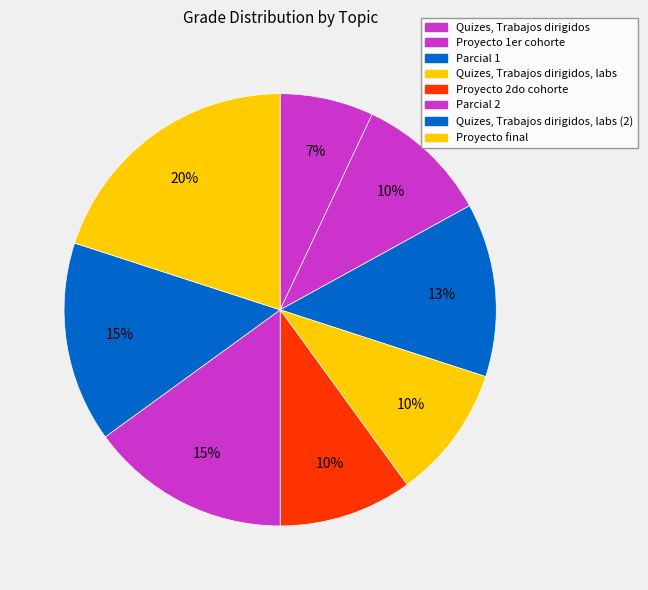

Do Quizes, Trabajos dirigidos and Quizes, Trabajos dirigidos, labs together represent more than half of the pie?

No